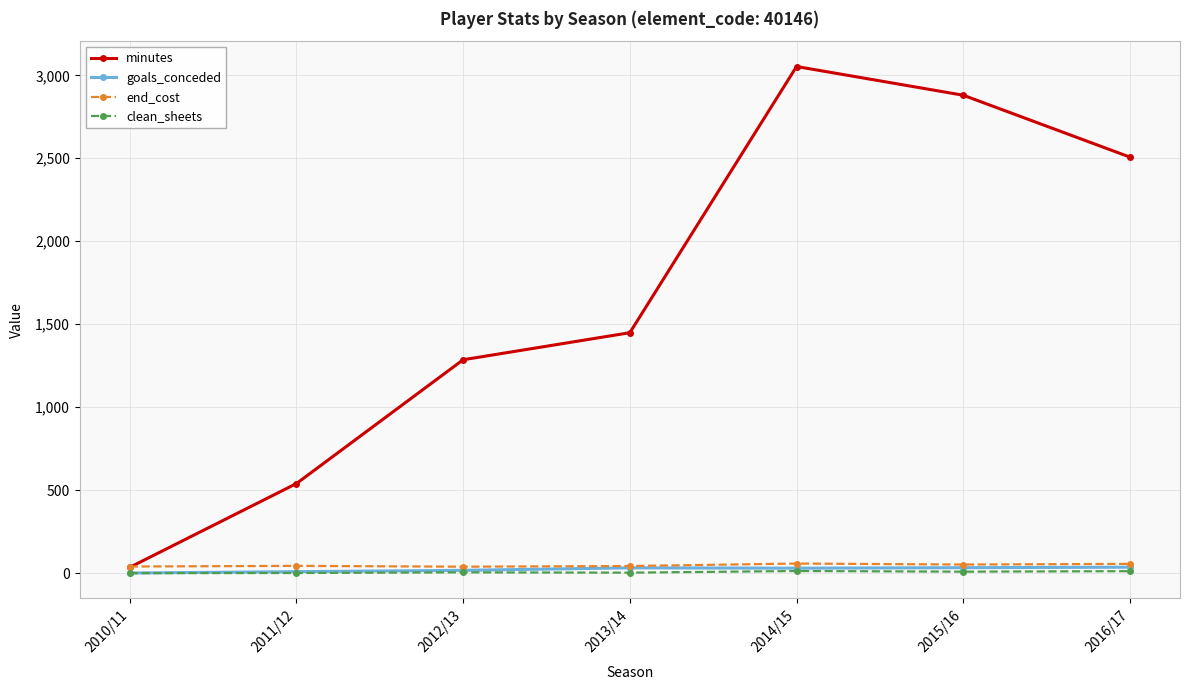

What is the sum of the minutes values at 2010/11 and 2012/13?

1321